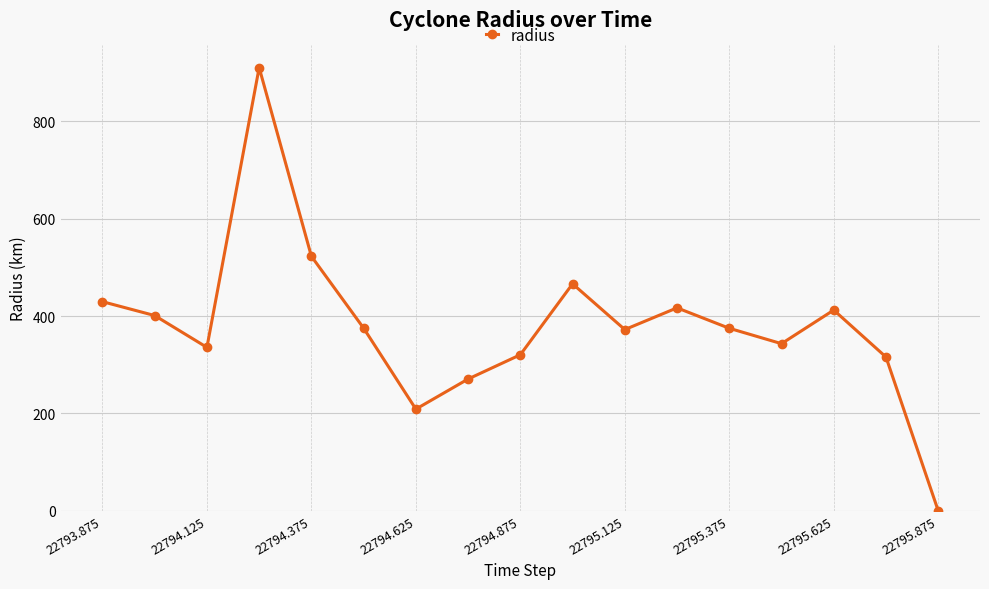

What is the maximum value shown in the chart?

910.2